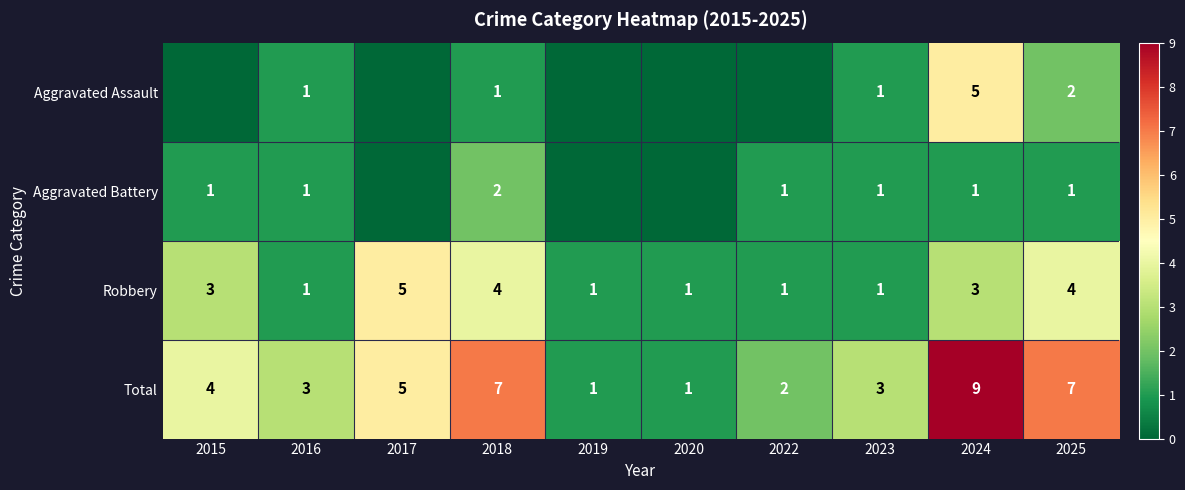

At 2025, list the series in order from smallest to largest.

Aggravated Battery, Aggravated Assault, Robbery, Total